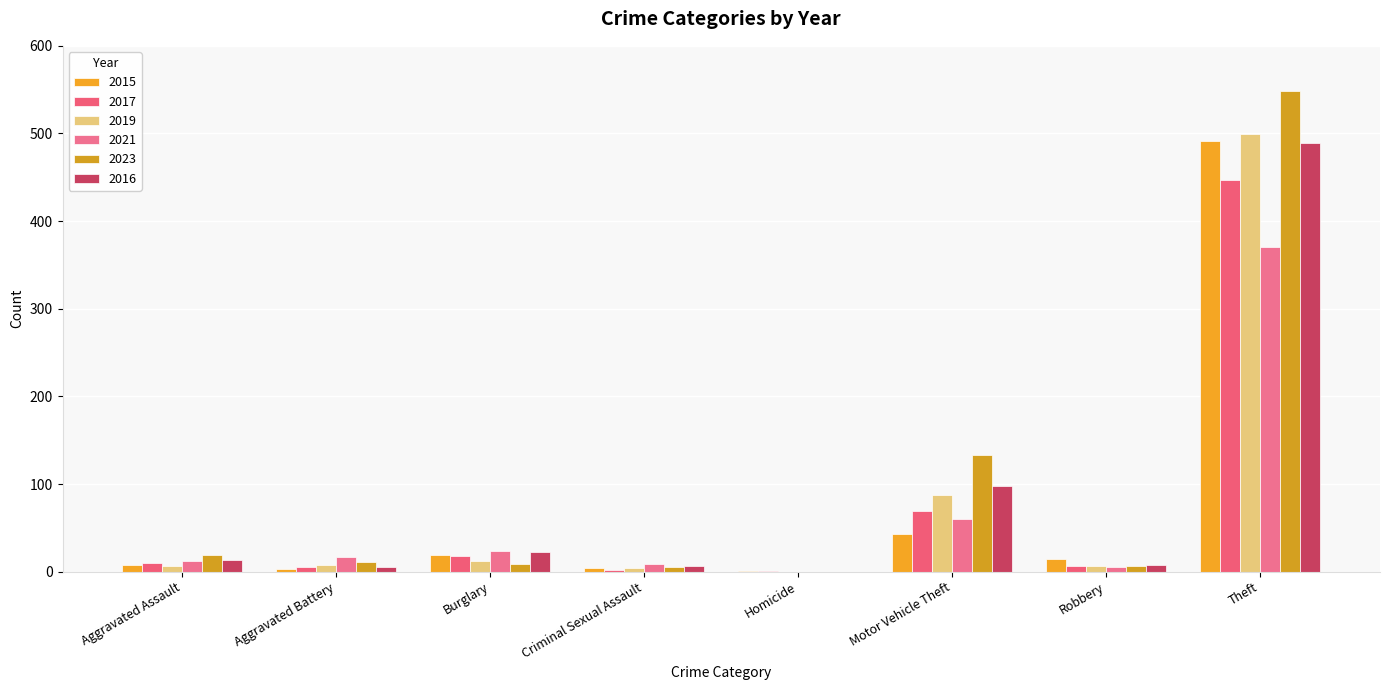

Reading right to left, what are all the values shown in this chart?

2015: Theft=491	Robbery=15	Motor Vehicle Theft=43	Homicide=1	Criminal Sexual Assault=4	Burglary=19	Aggravated Battery=3	Aggravated Assault=8
2017: Theft=447	Robbery=6	Motor Vehicle Theft=69	Homicide=1	Criminal Sexual Assault=2	Burglary=18	Aggravated Battery=5	Aggravated Assault=10
2019: Theft=499	Robbery=6	Motor Vehicle Theft=87	Homicide=0	Criminal Sexual Assault=4	Burglary=12	Aggravated Battery=8	Aggravated Assault=7
2021: Theft=371	Robbery=5	Motor Vehicle Theft=60	Homicide=0	Criminal Sexual Assault=9	Burglary=23	Aggravated Battery=17	Aggravated Assault=12
2023: Theft=549	Robbery=7	Motor Vehicle Theft=133	Homicide=0	Criminal Sexual Assault=5	Burglary=9	Aggravated Battery=11	Aggravated Assault=19
2016: Theft=489	Robbery=8	Motor Vehicle Theft=98	Homicide=0	Criminal Sexual Assault=6	Burglary=22	Aggravated Battery=5	Aggravated Assault=13